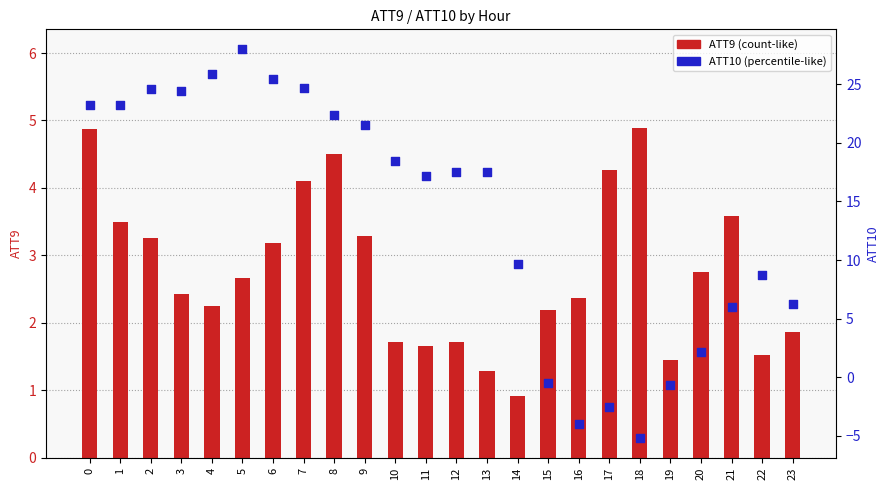

What are all the series names shown in the legend?

ATT9 (count-like), ATT10 (percentile-like)